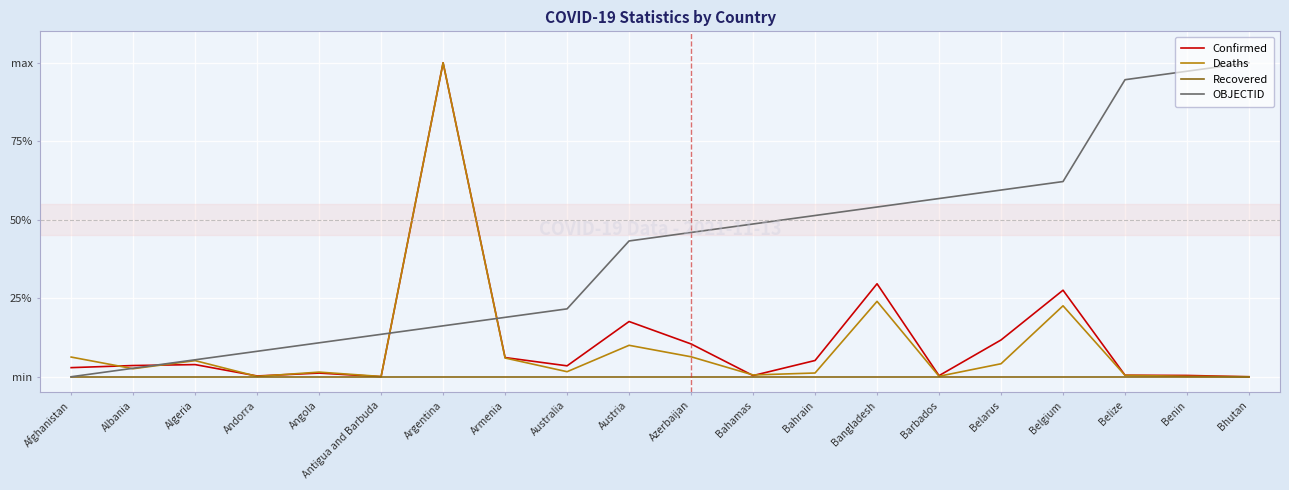

What is the difference between the highest and lowest values at Bahrain?

0.5